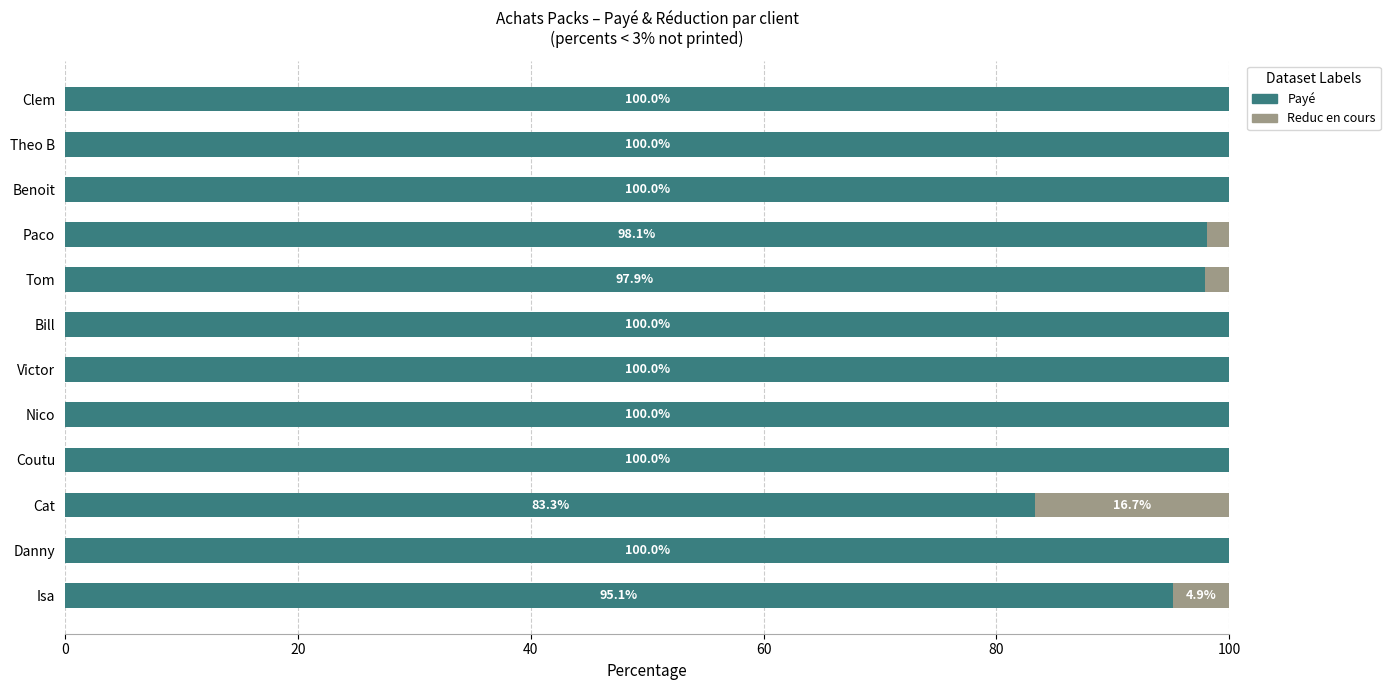

The value of Payé at Benoit is 42.7. True or false?

False